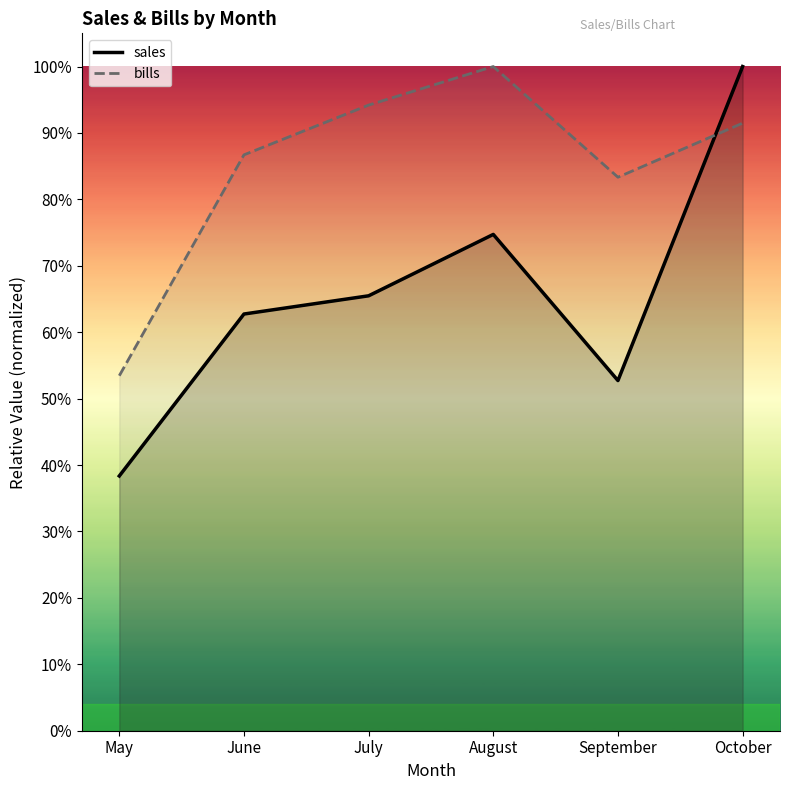

List the labels in order of bills value, smallest first.

May, September, June, October, July, August